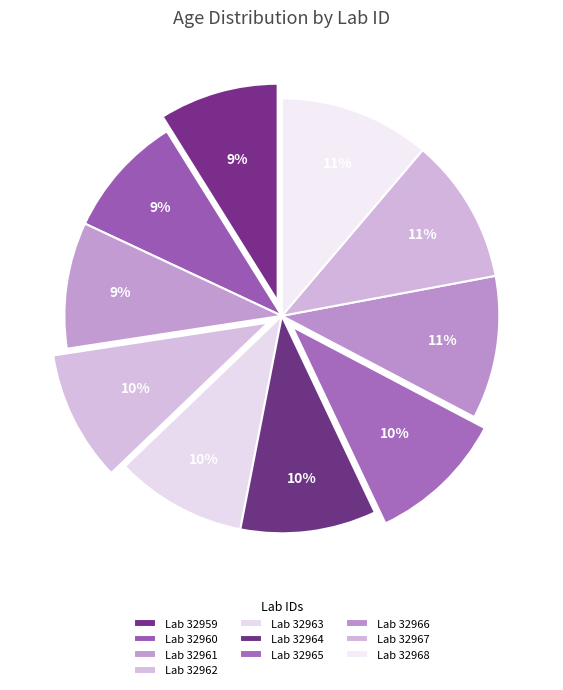

How many slices are in this pie chart?

10